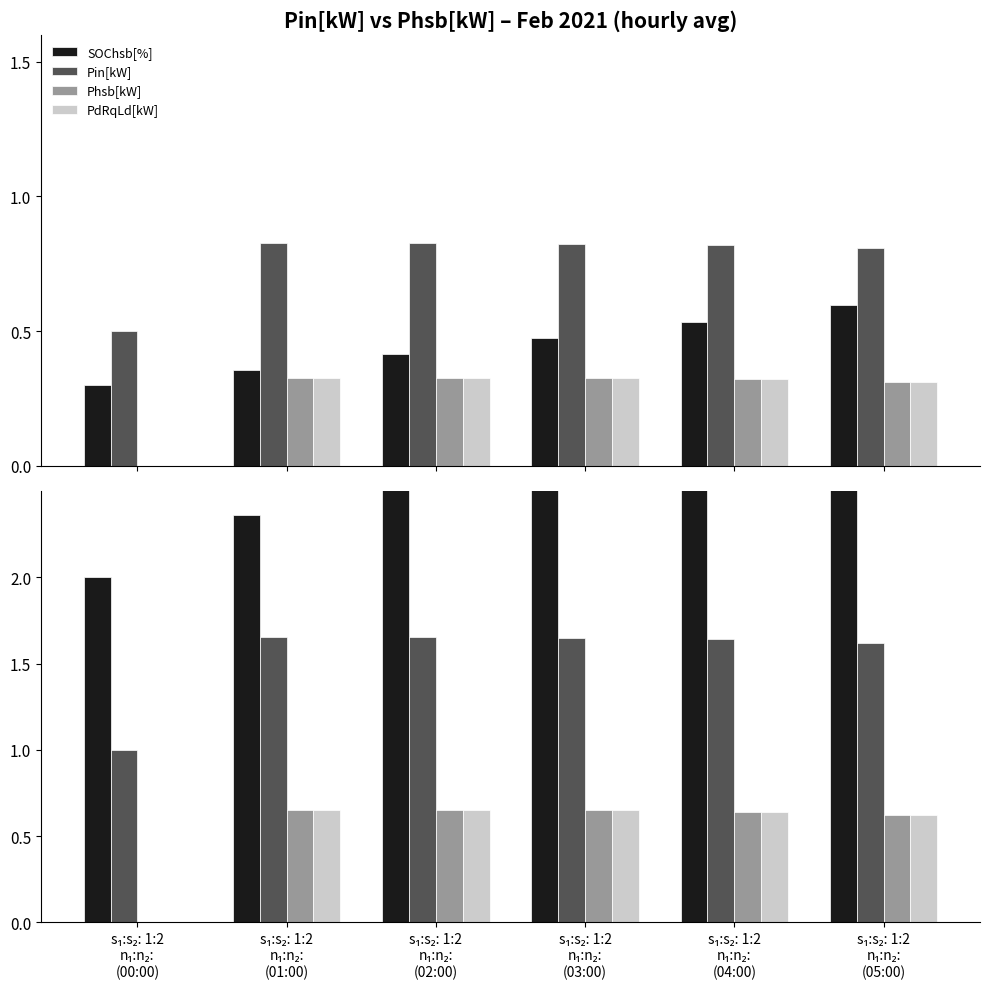

What is the difference between the Phsb[kW] values at s₁:s₂: 1:2
n₁:n₂:
(00:00) and s₁:s₂: 1:2
n₁:n₂:
(05:00)?

0.6